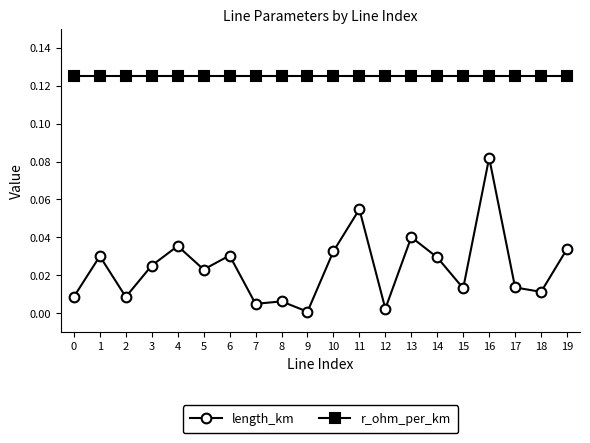

Count the number of categories in the chart.

20